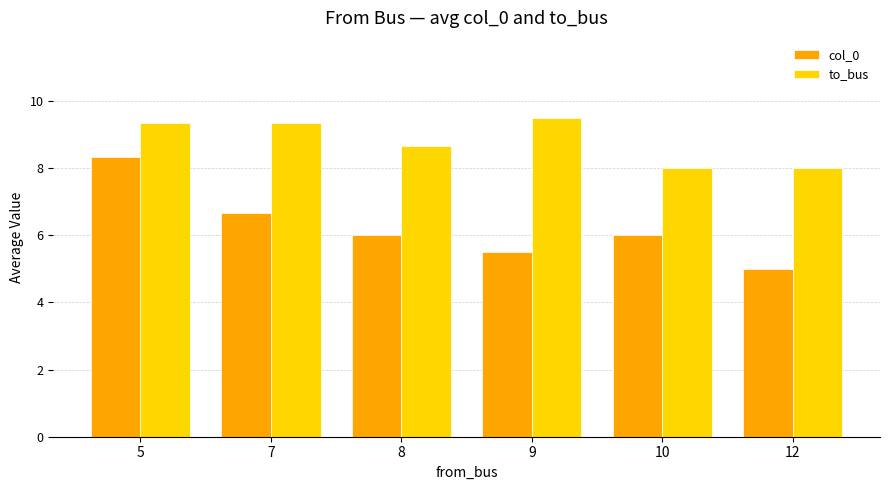

Is the value of to_bus at 7 greater than the value of col_0 at 12?

Yes